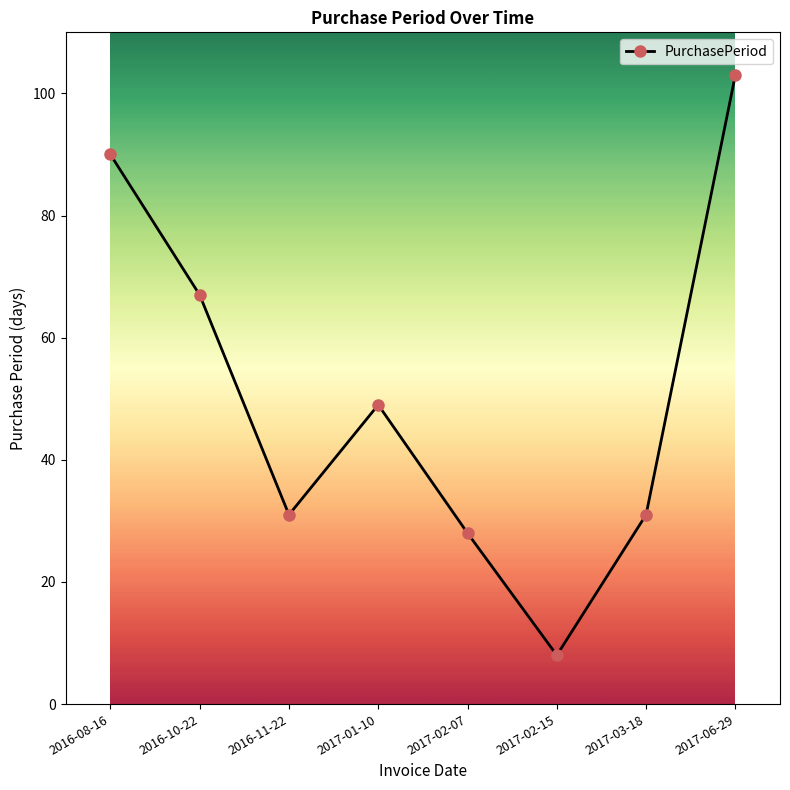

What is the sum of all values?

407